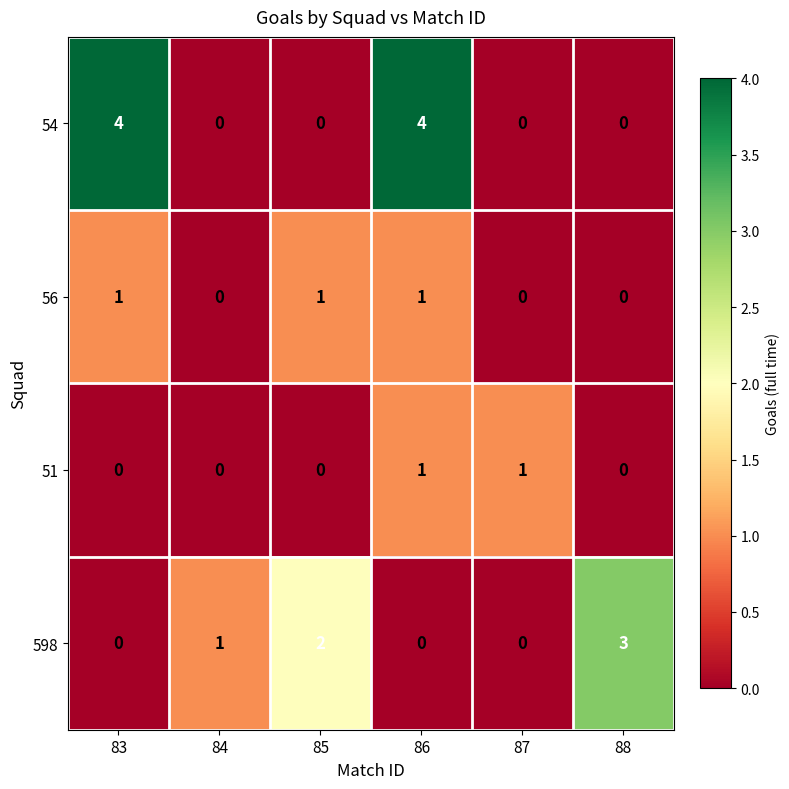

What is the difference between the highest and lowest values at 83?

4